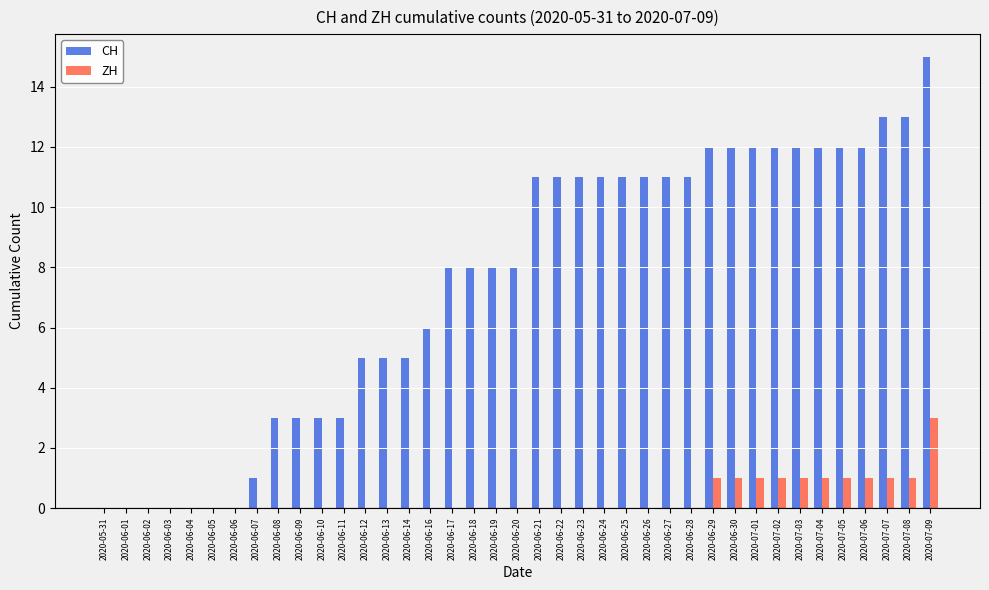

What is the highest value of the ZH series?

3